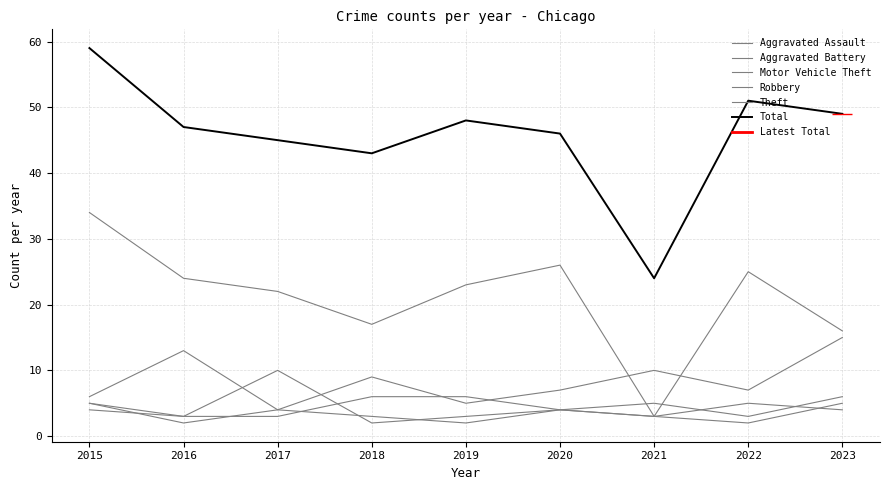

Which series changed the most between 2016 and 2018?

Theft